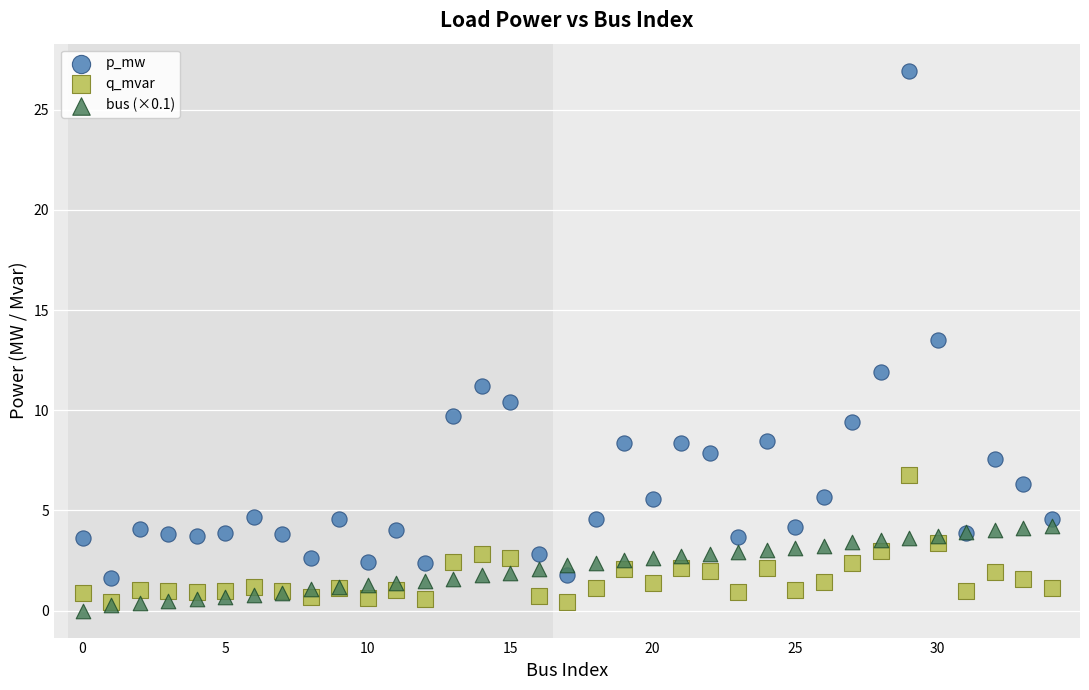

In the p_mw series, what Y value is closest to 14?

13.5